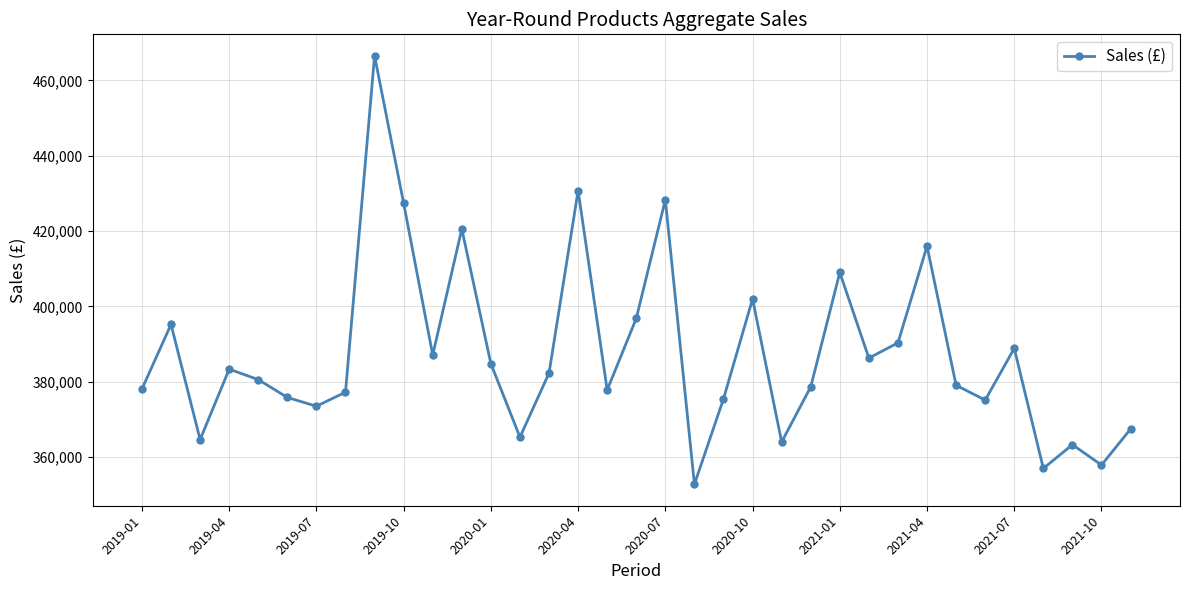

What is the greatest value displayed?

466521